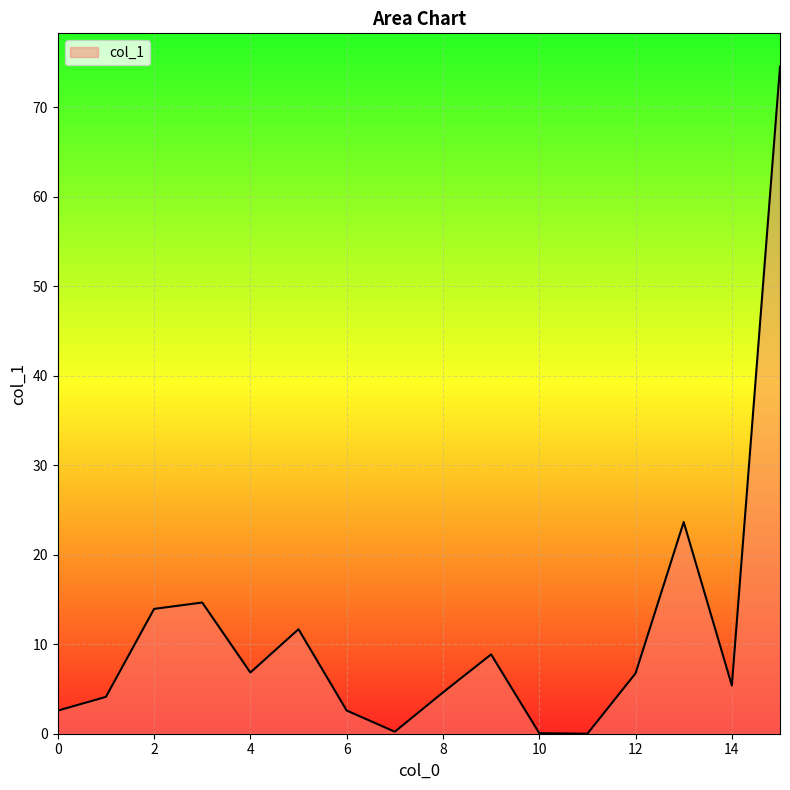

What is the greatest value displayed?

74.5